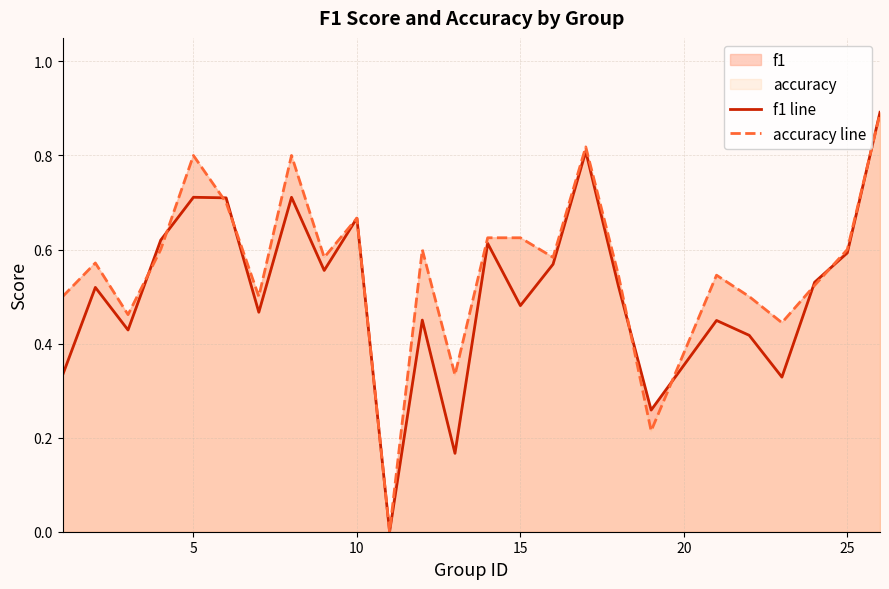

Does the chart have visible grid lines?

Yes